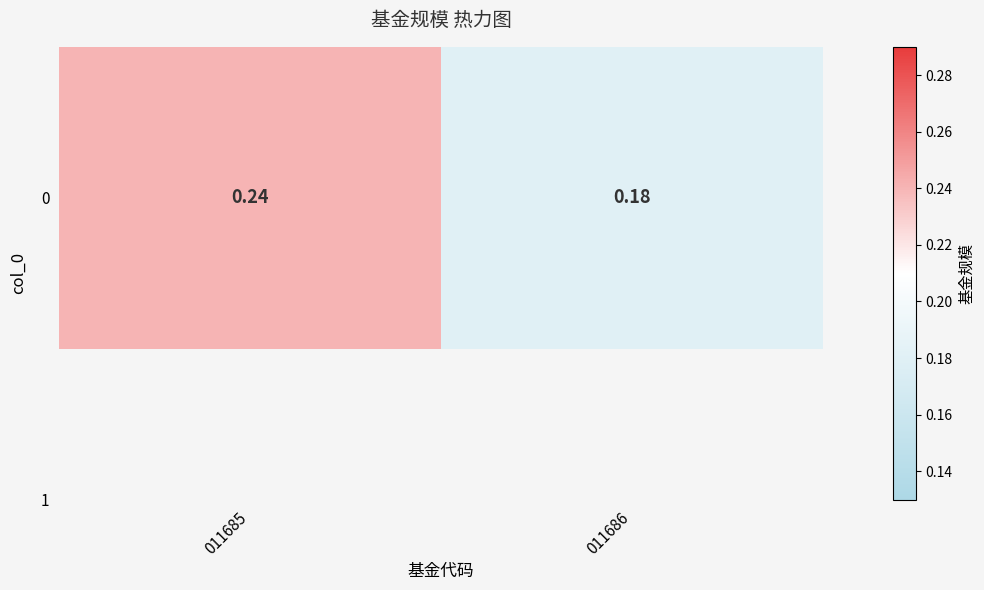

What is the change in value from 011685 to 011686?

-0.1